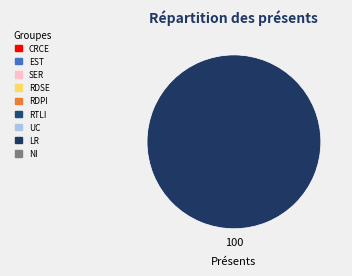

Is there a majority slice in this chart?

Yes